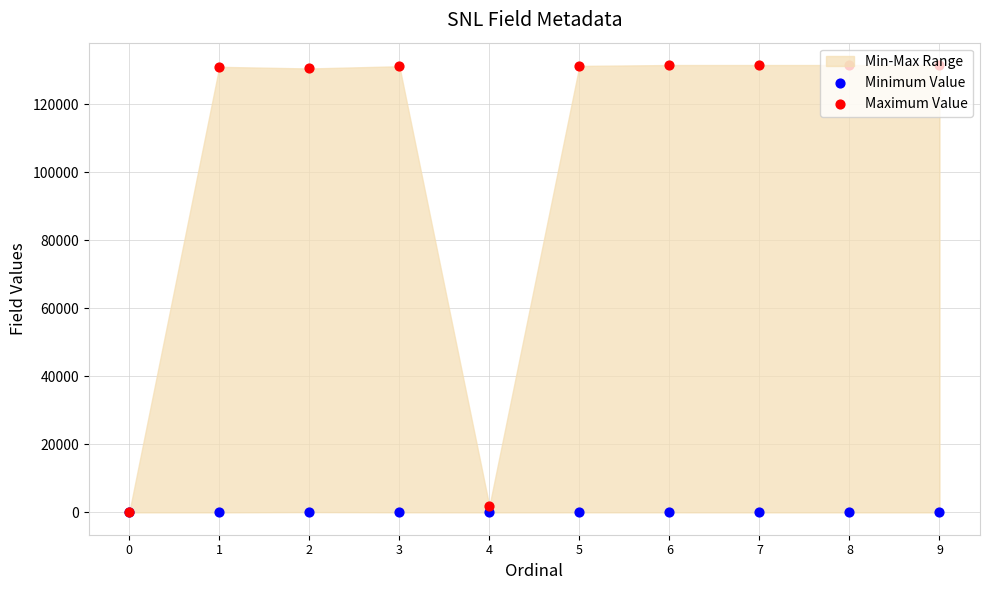

At how many categories does at least one series exceed 42628?

8